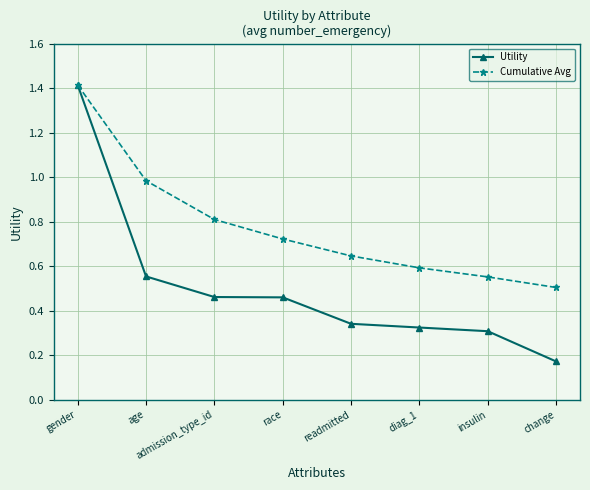

List the series in order of their overall mean, lowest first.

Utility, Cumulative Avg